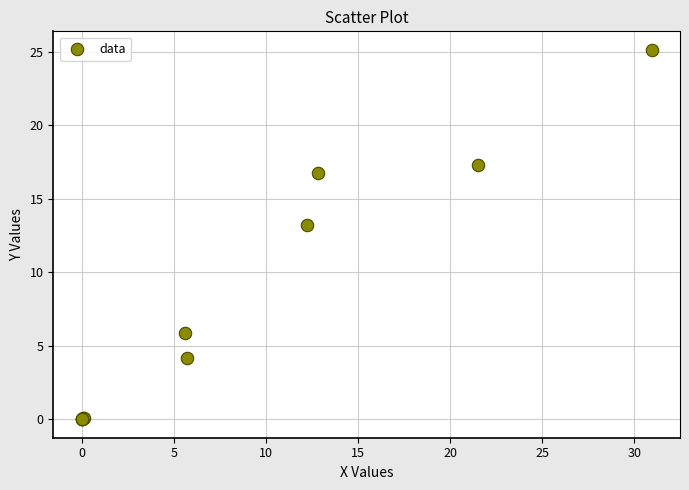

What Y value in the scatter plot is closest to 12?

13.3